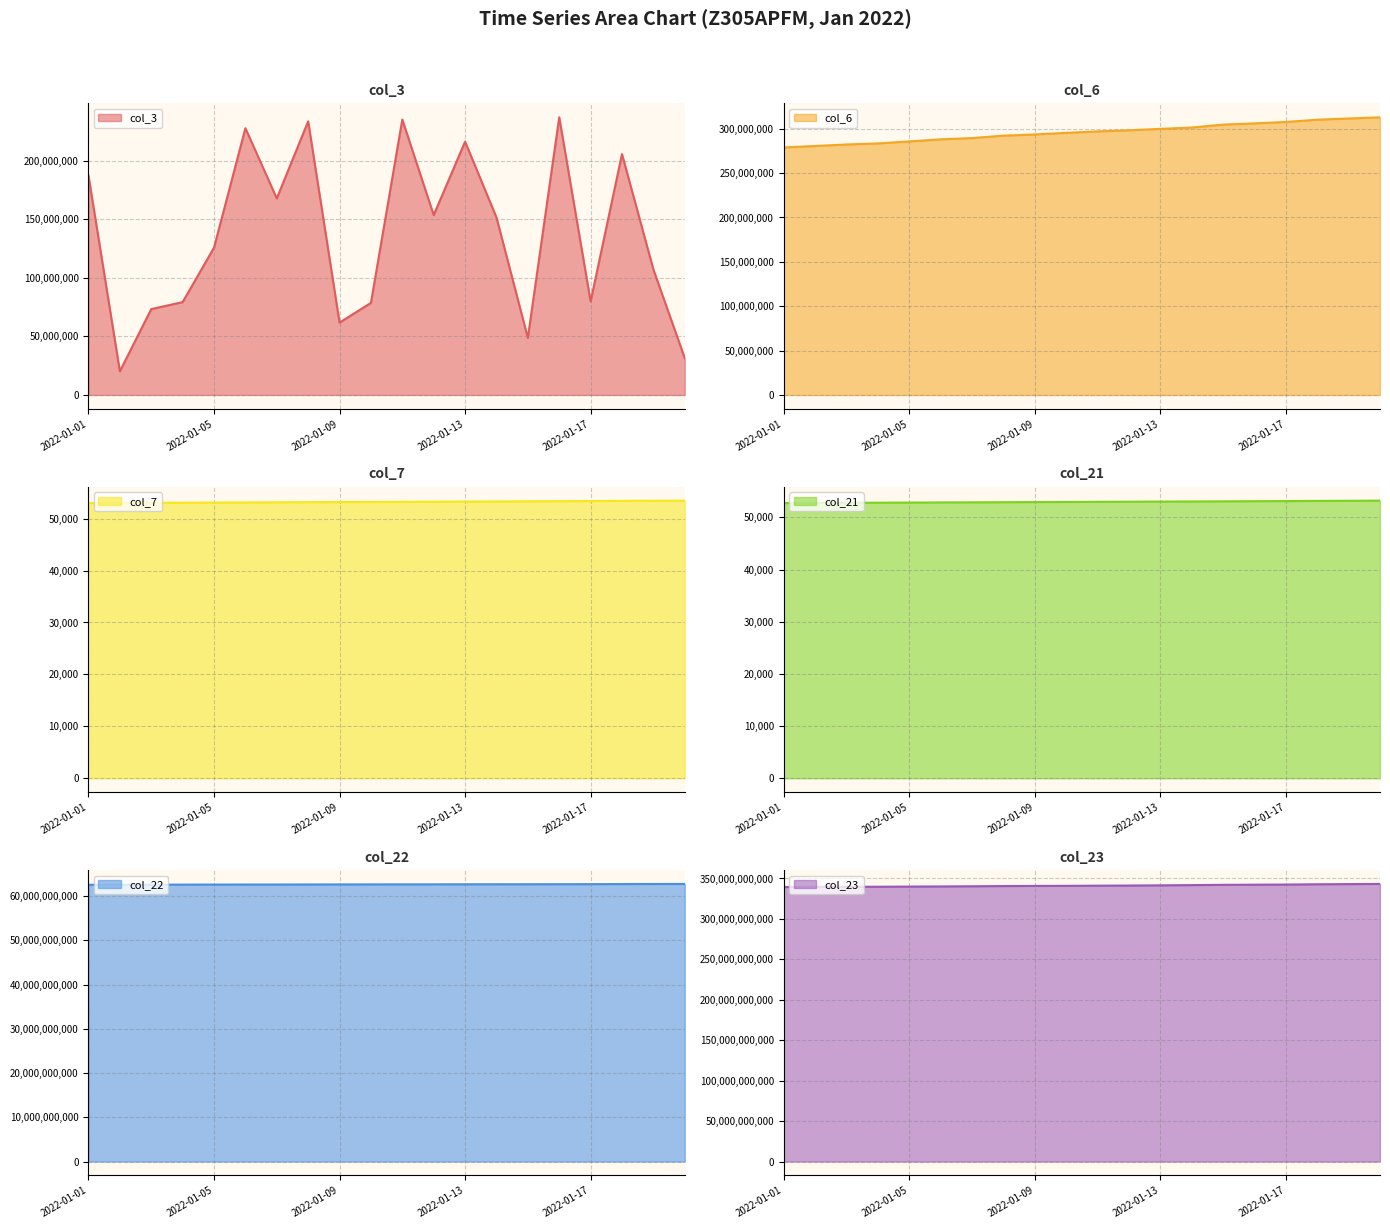

How many data points in col_6 are above 296992187?

9